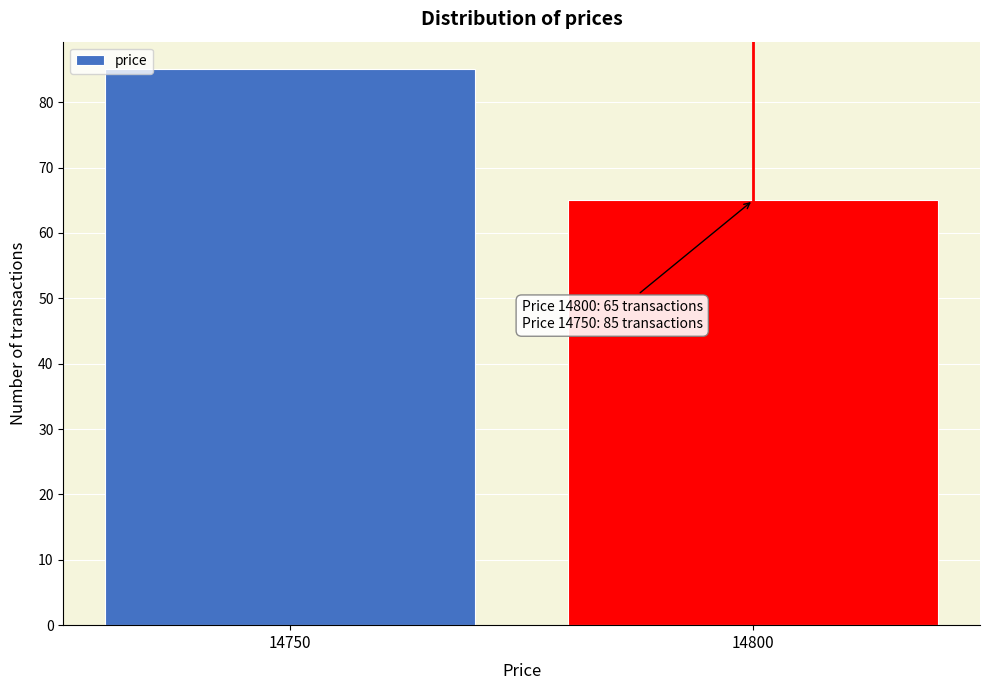

Reading left to right, what are all the values shown in this chart?

85	65